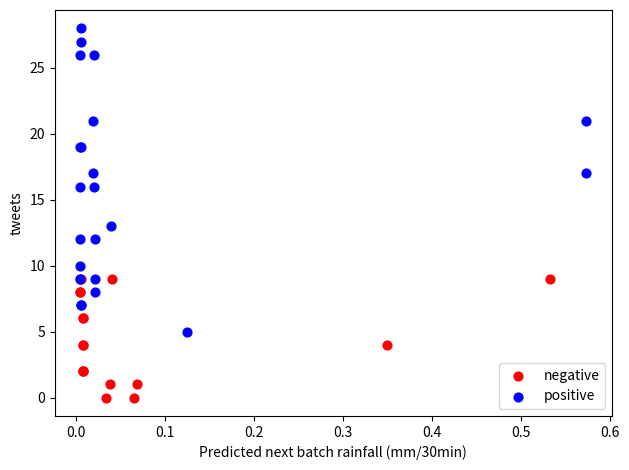

Which series reaches the minimum Y coordinate?

negative